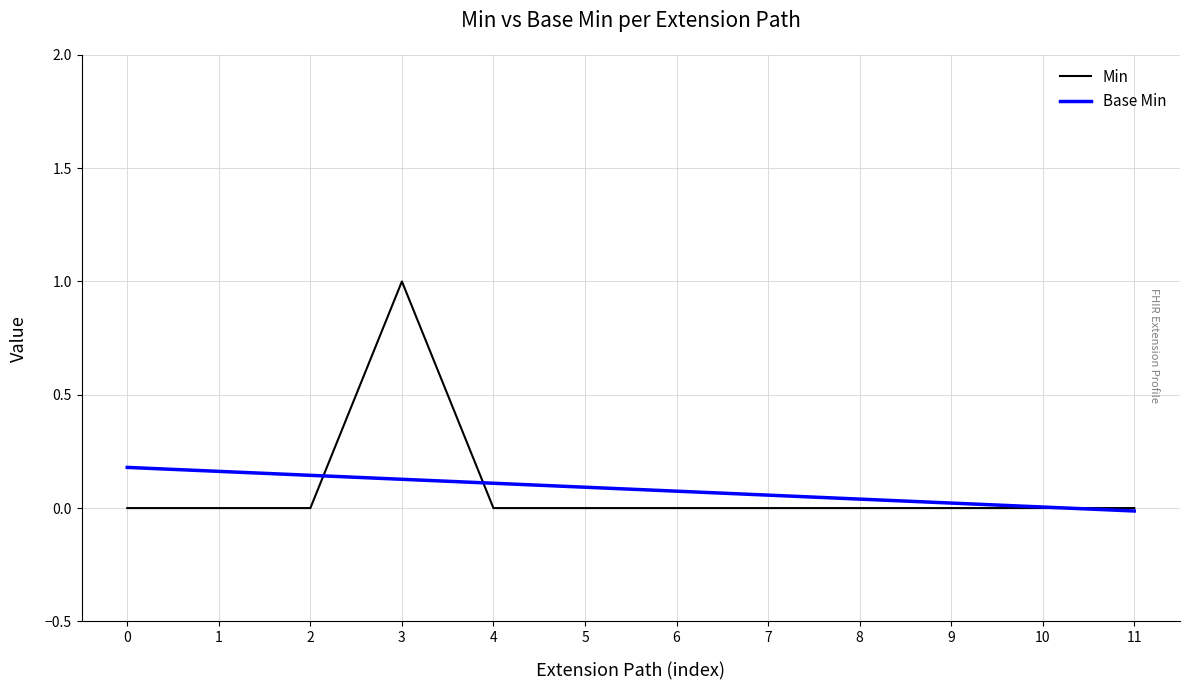

Which series has the widest spread of values?

Min